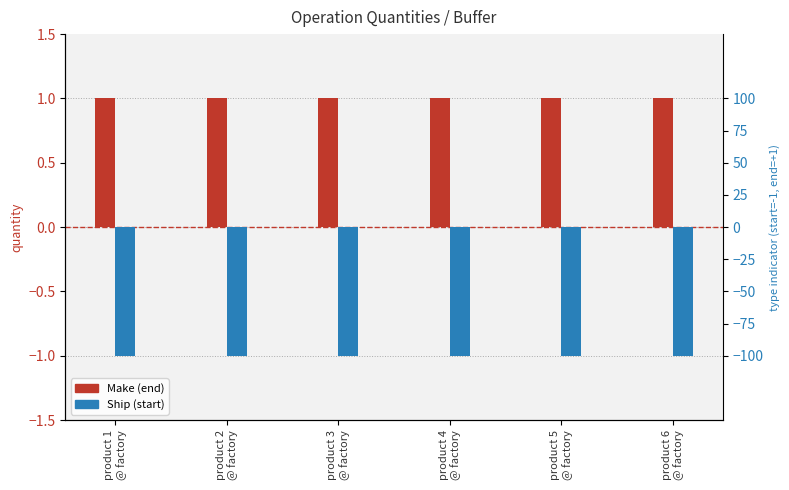

Which series has the largest total across all categories?

Make (end)